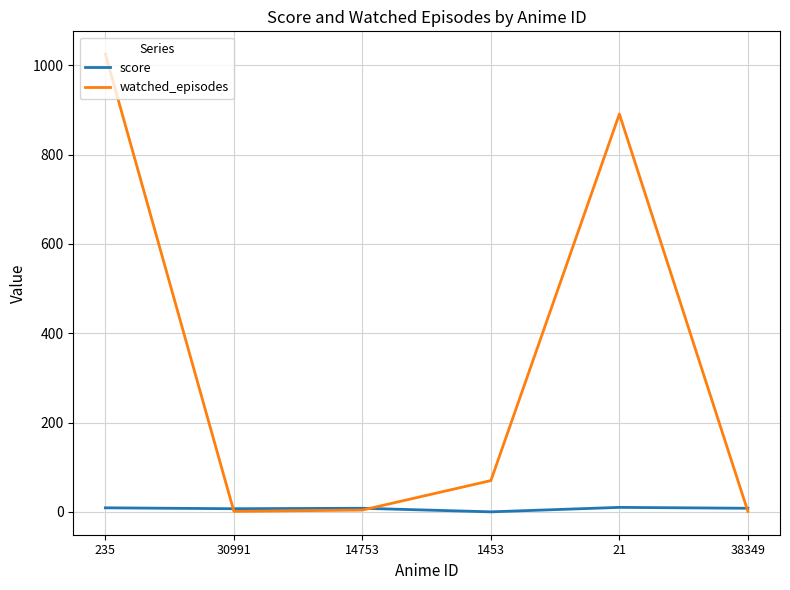

What are all the series names shown in the legend?

score, watched_episodes